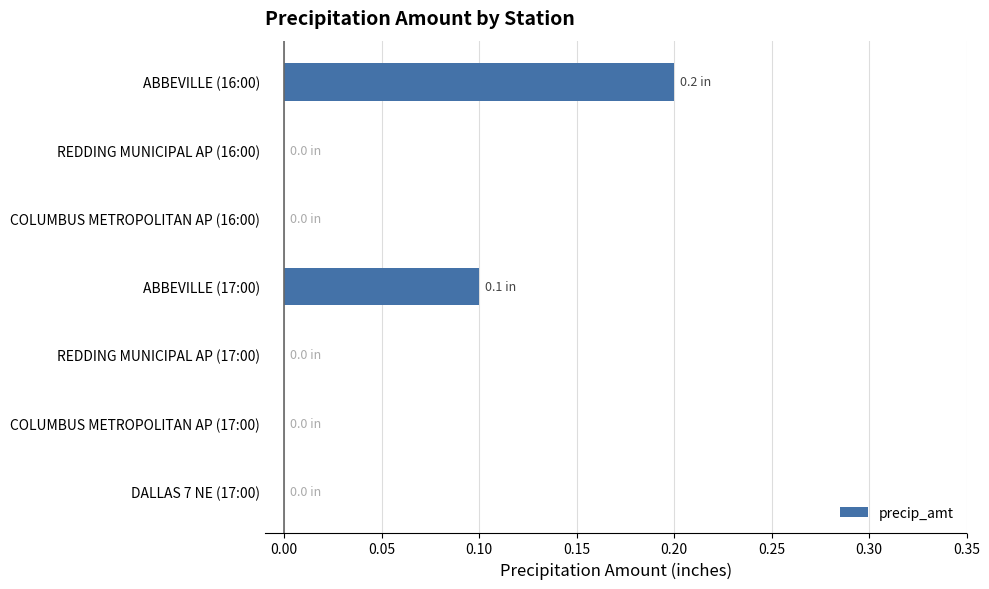

Is it true that the value at ABBEVILLE (17:00) is 0.1?

True